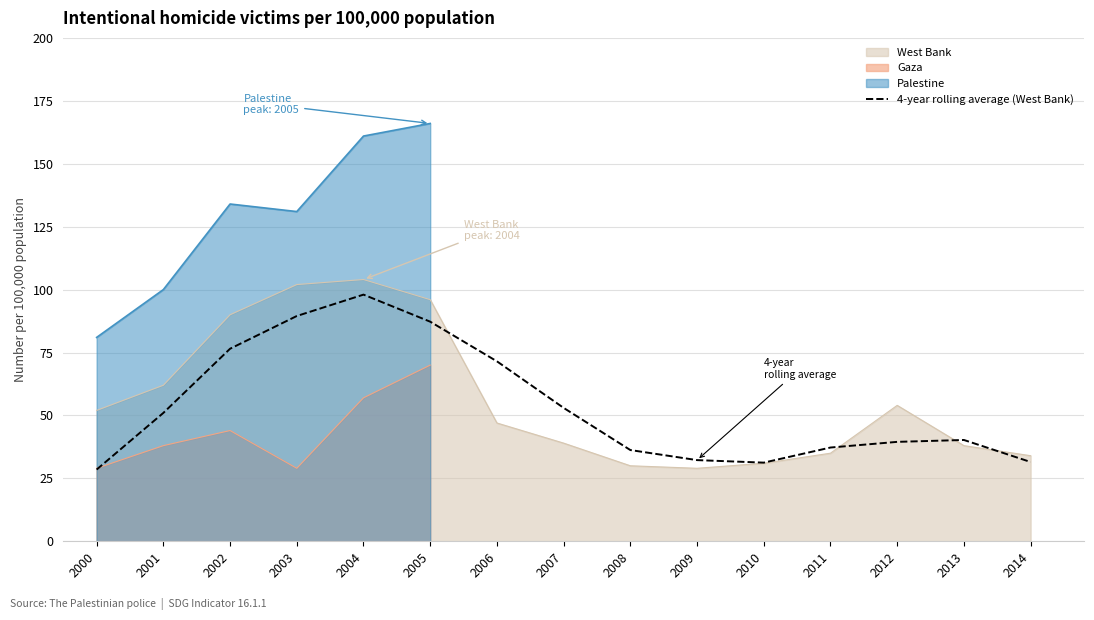

How many lines are shown in the chart?

1